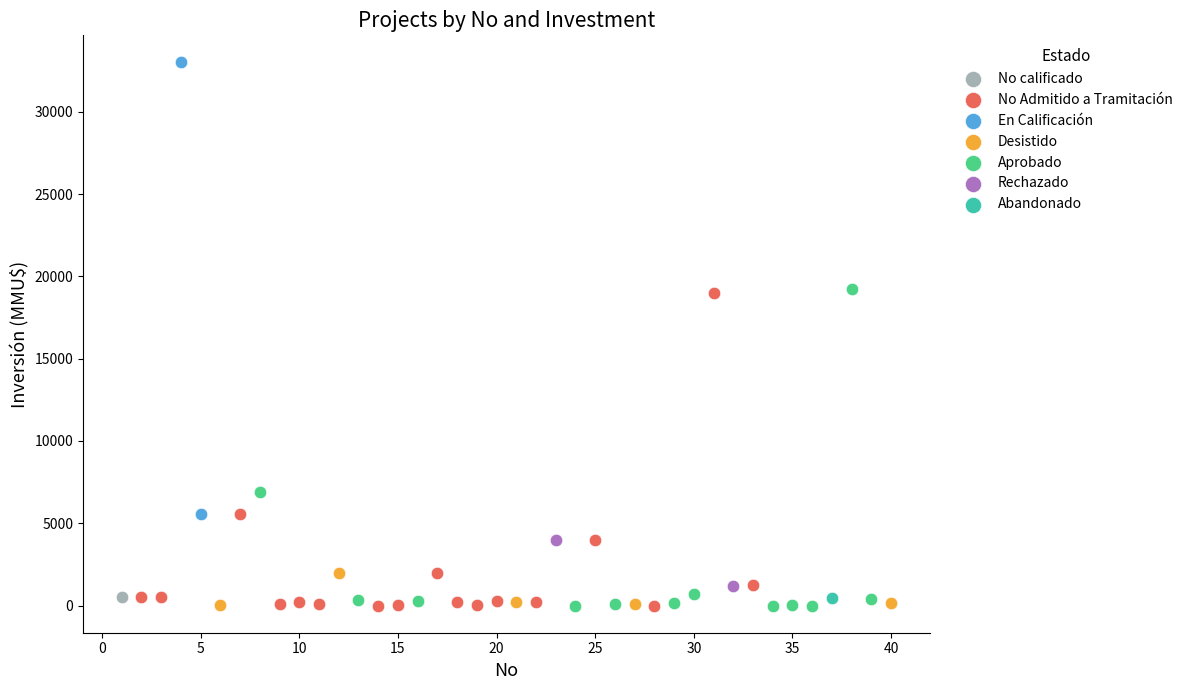

What are all the series names shown in the legend?

No calificado, No Admitido a Tramitación, En Calificación, Desistido, Aprobado, Rechazado, Abandonado